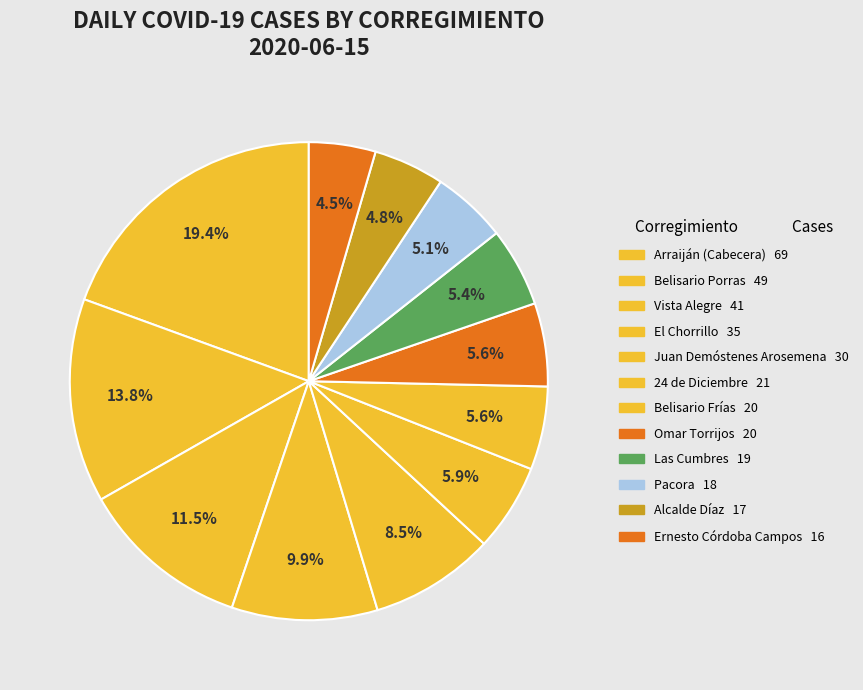

How many slices are in this pie chart?

12